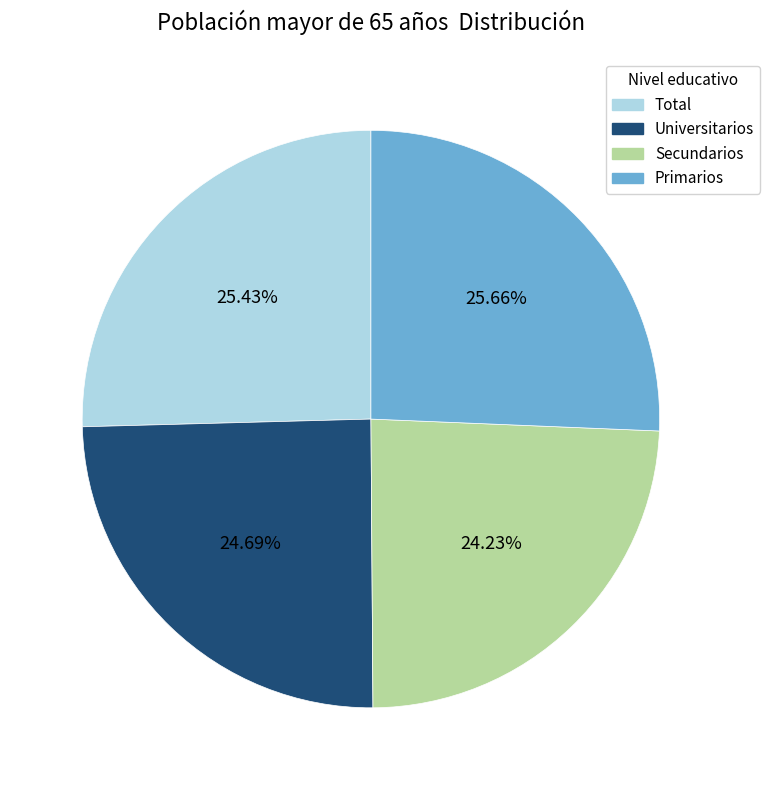

Do Secundarios and Universitarios together represent more than half of the pie?

No